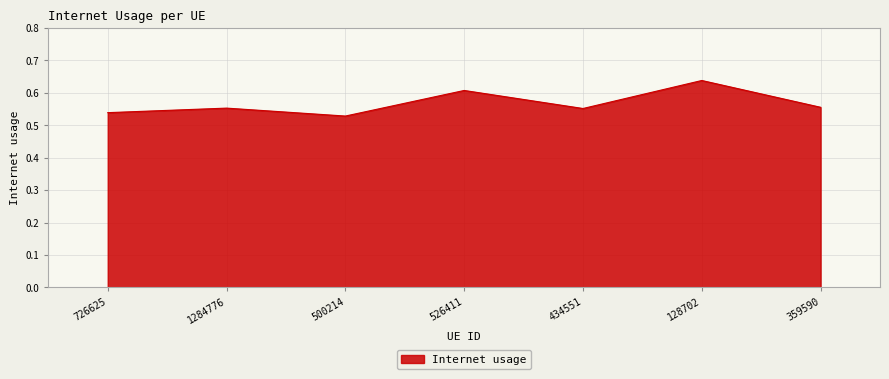

At which category does the chart reach its minimum across all series?

500214